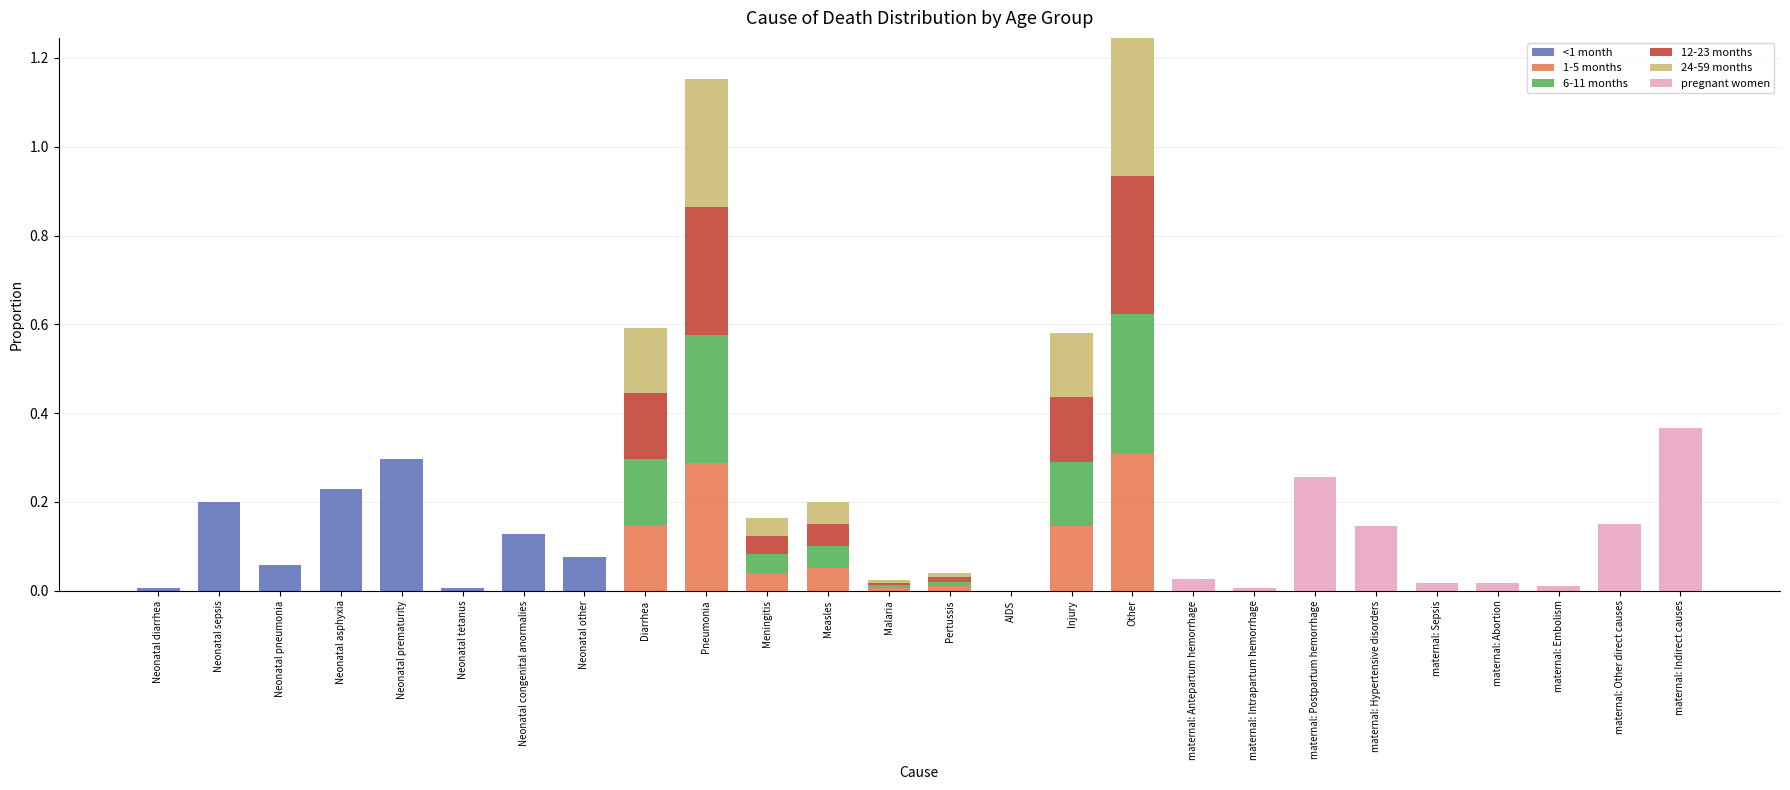

The value of <1 month at maternal: Postpartum hemorrhage is 0.1. True or false?

False